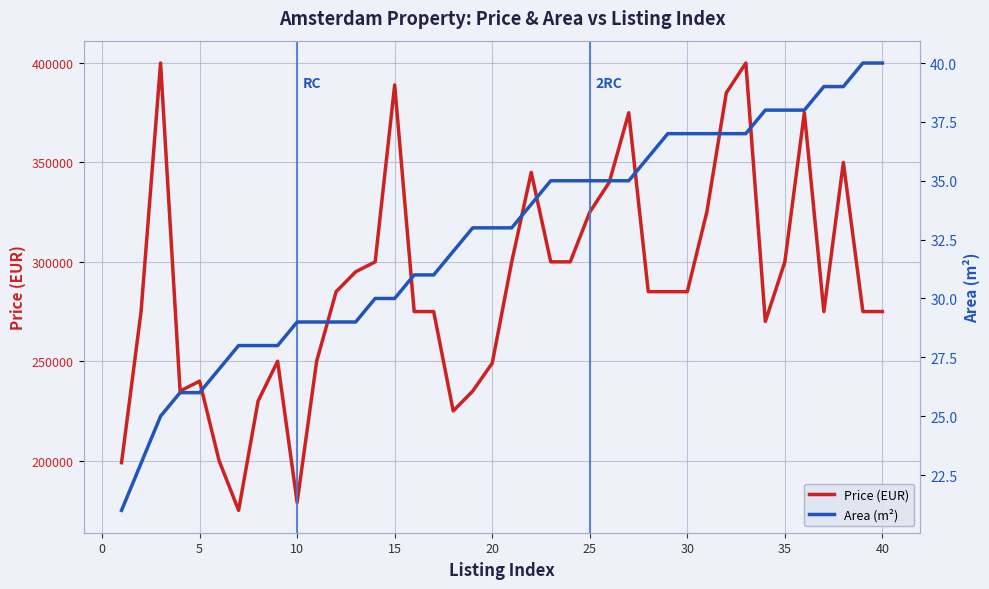

Which series has the largest total across all categories?

Price (EUR)